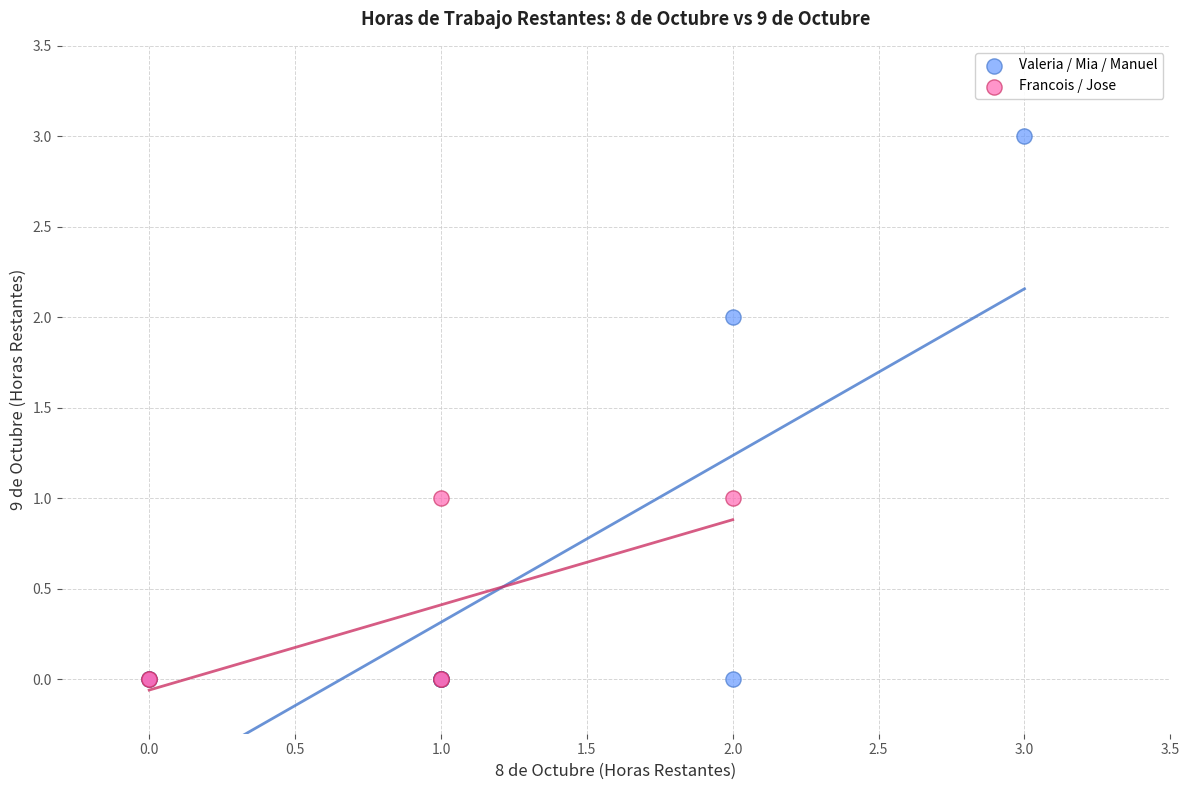

Which series has the widest spread of Y values?

Valeria / Mia / Manuel